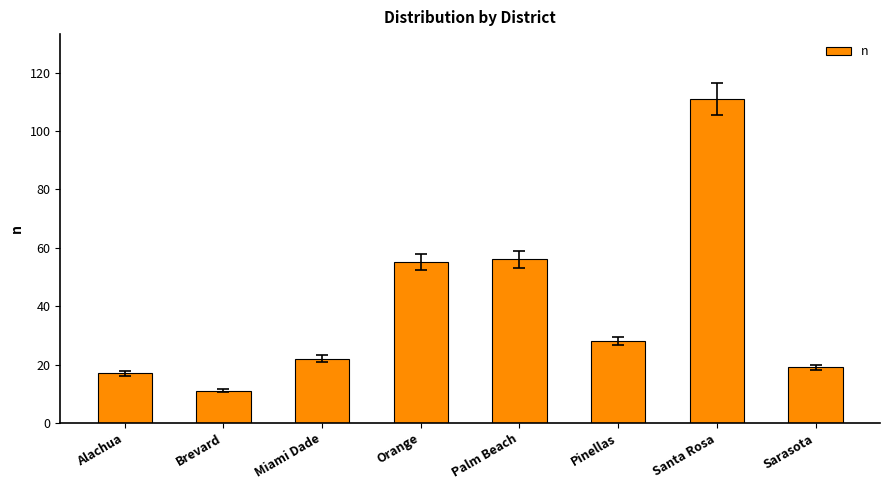

At which label does the data first exceed 28?

Orange